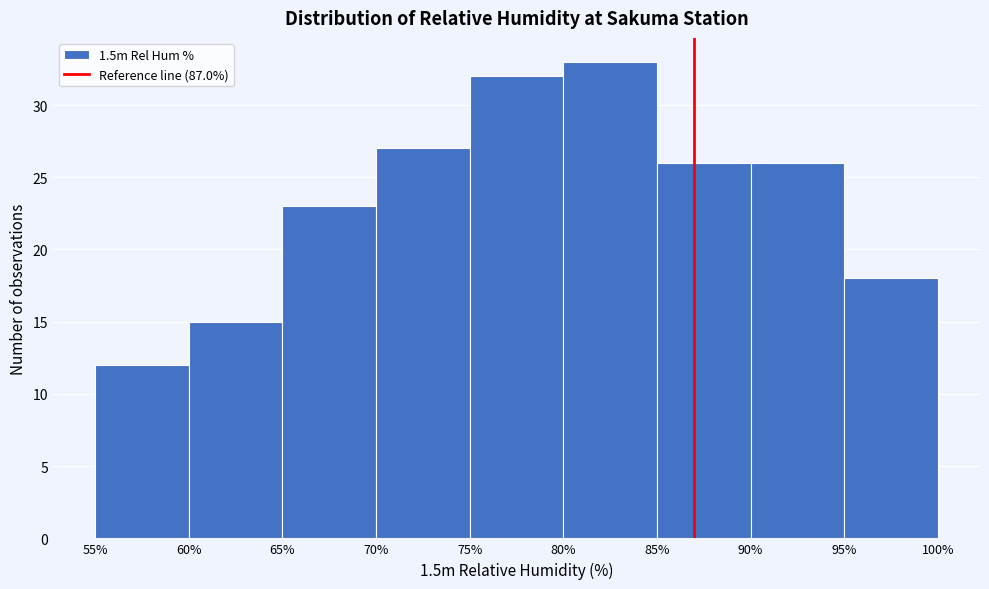

Which range on the x-axis has the tallest bar?

80% to 85%